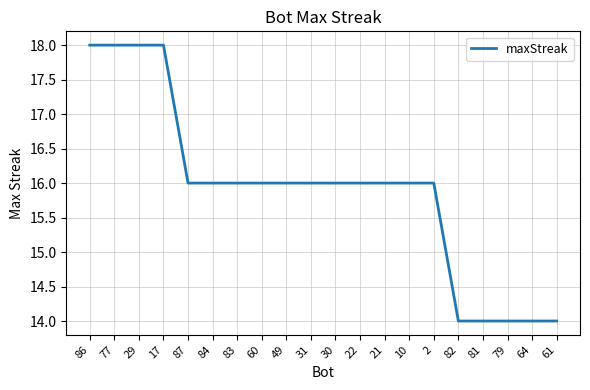

What is the greatest value displayed?

18